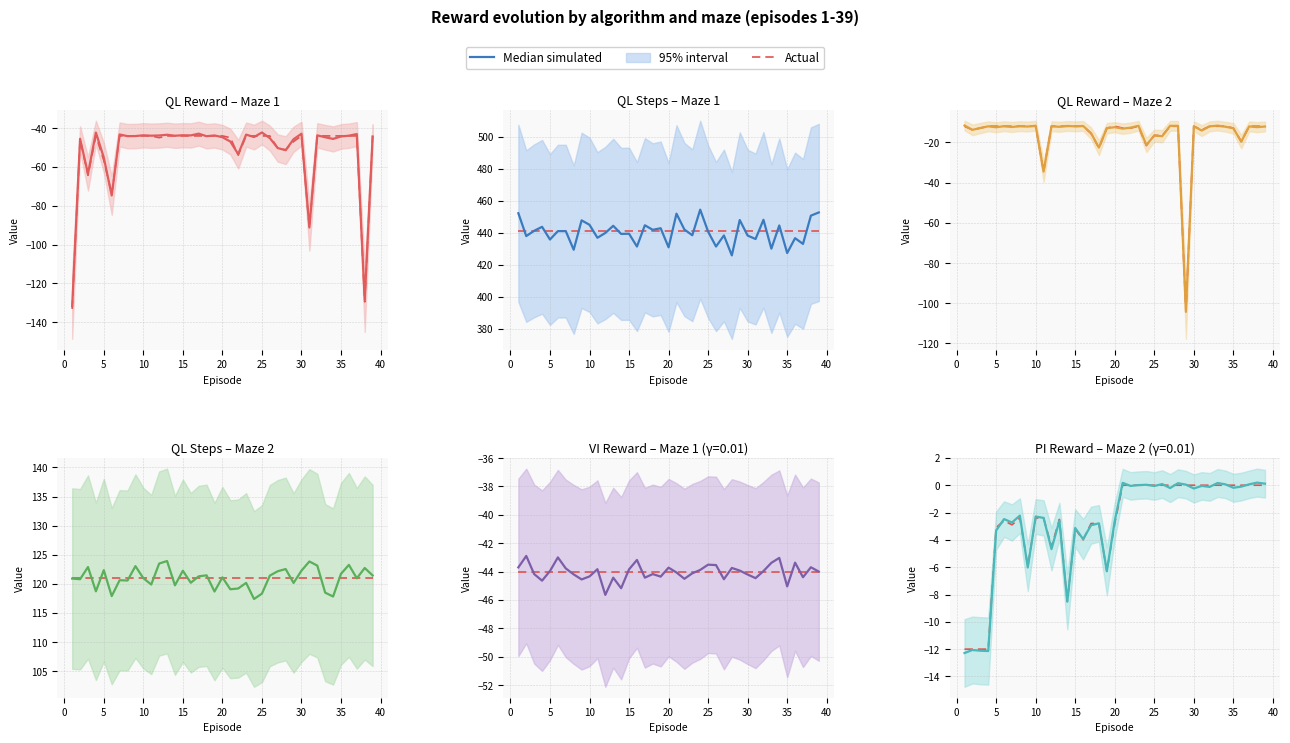

How many data points in Actual are less than -2?

20